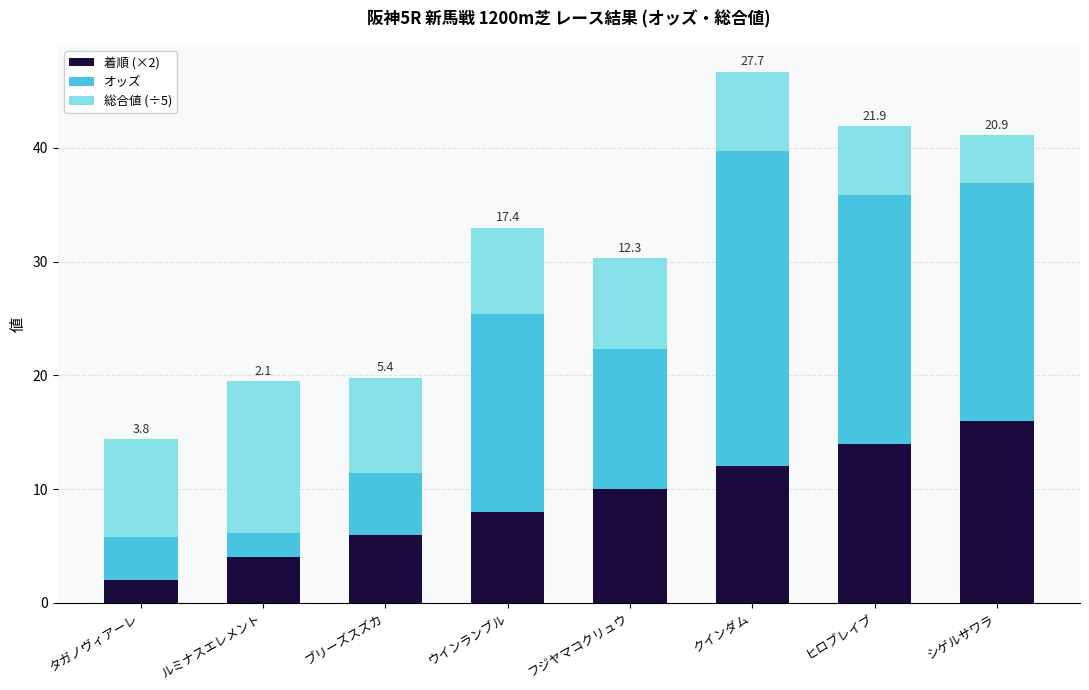

At which category is the sum across all series the highest?

クインダム